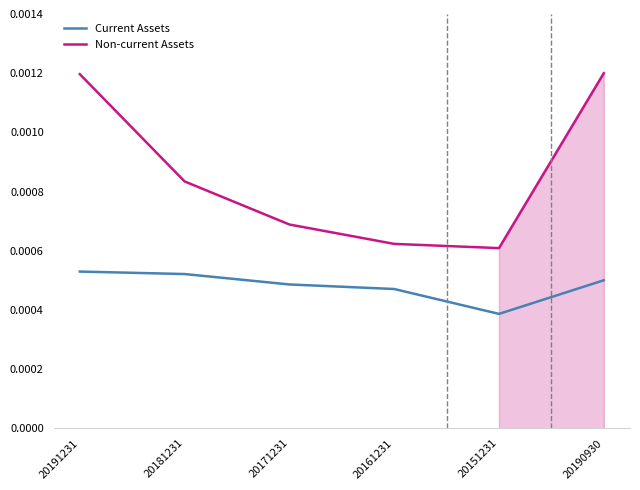

List the labels in order of Current Assets value, smallest first.

20151231, 20161231, 20171231, 20190930, 20181231, 20191231